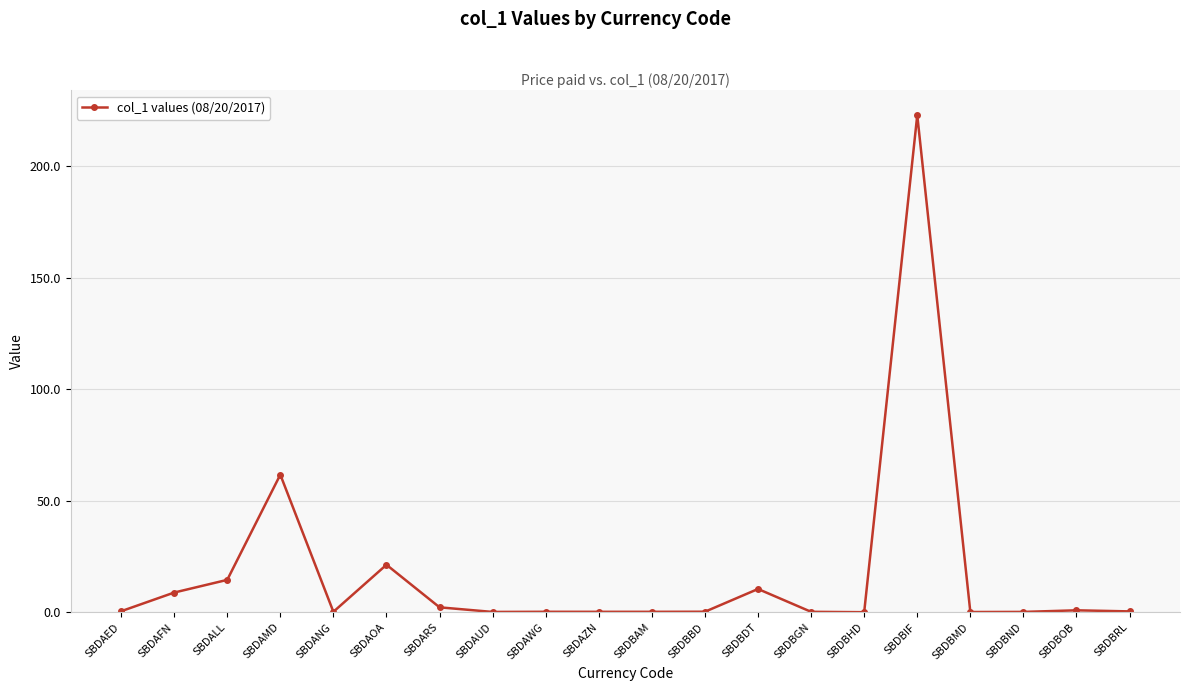

What is the difference between the second highest and minimum values?

61.6